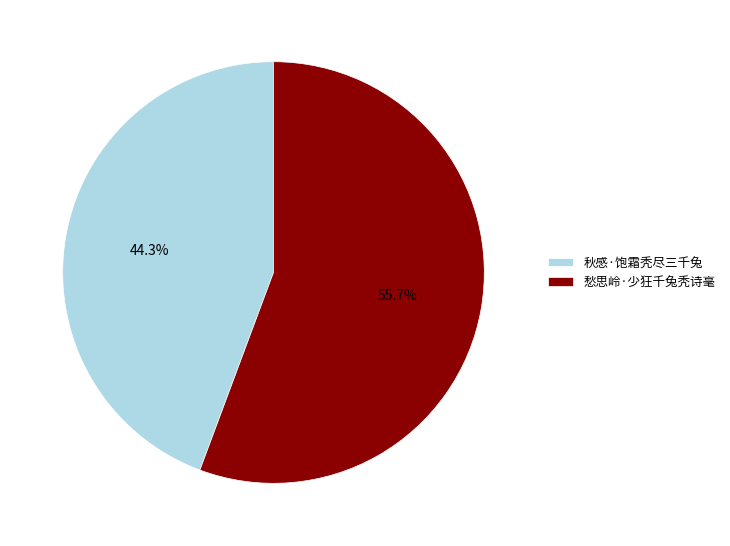

What percentage is the 秋感·饱霜秃尽三千兔 slice, to the nearest percent?

44%